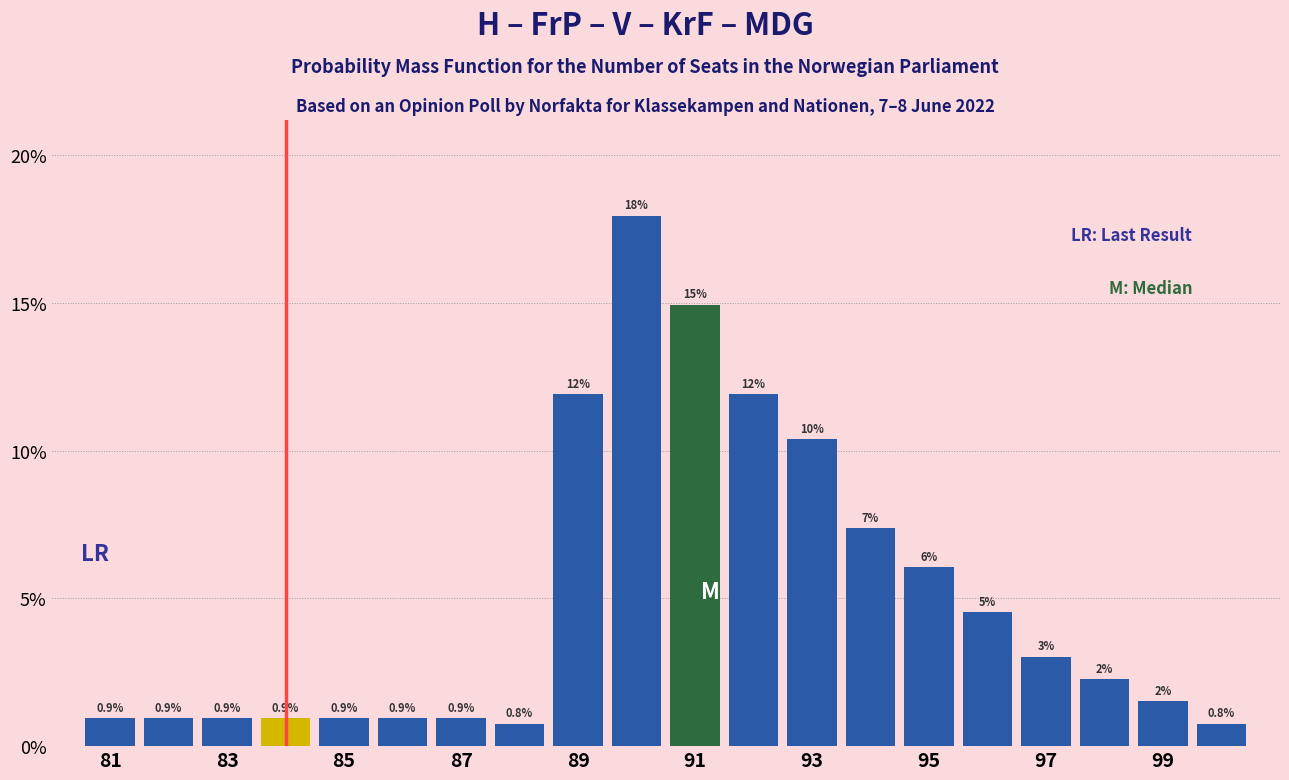

Over which range of the x-axis is the bar tallest?

89.5 to 90.5